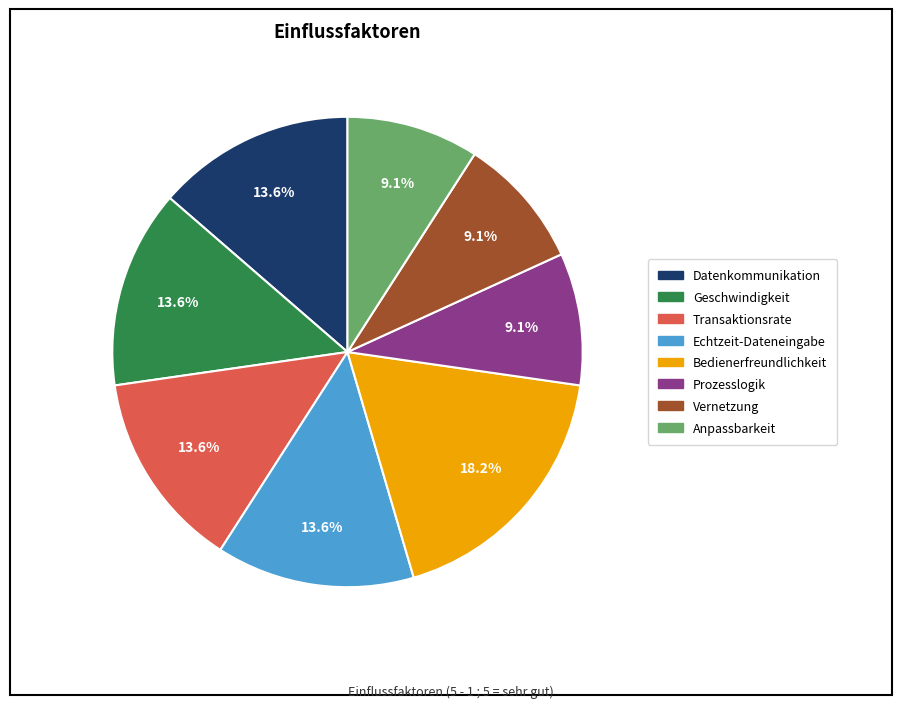

Approximately how many times larger is the value at Prozesslogik compared to Echtzeit-Dateneingabe?

0.7